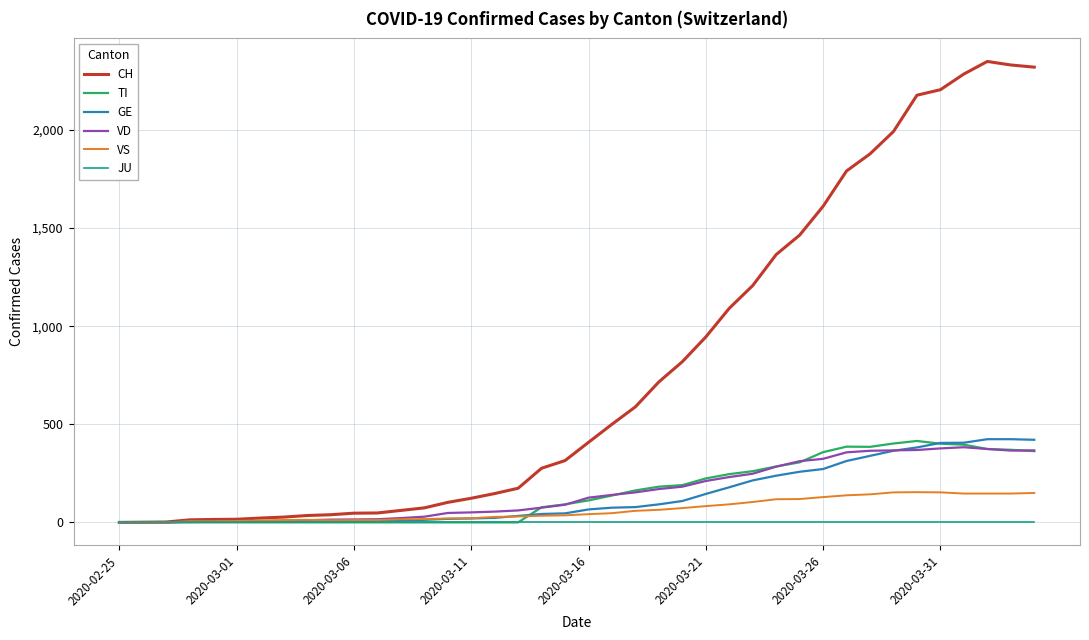

What is the maximum value for VD?

383